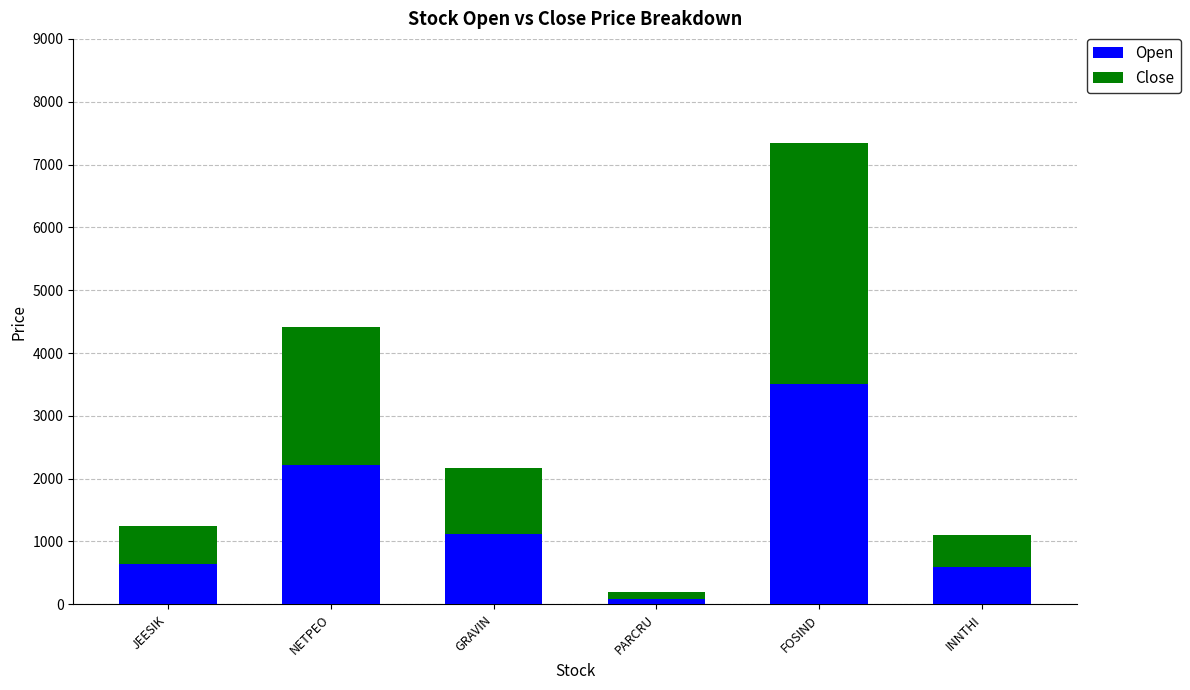

At which category is the sum across all series the highest?

FOSIND